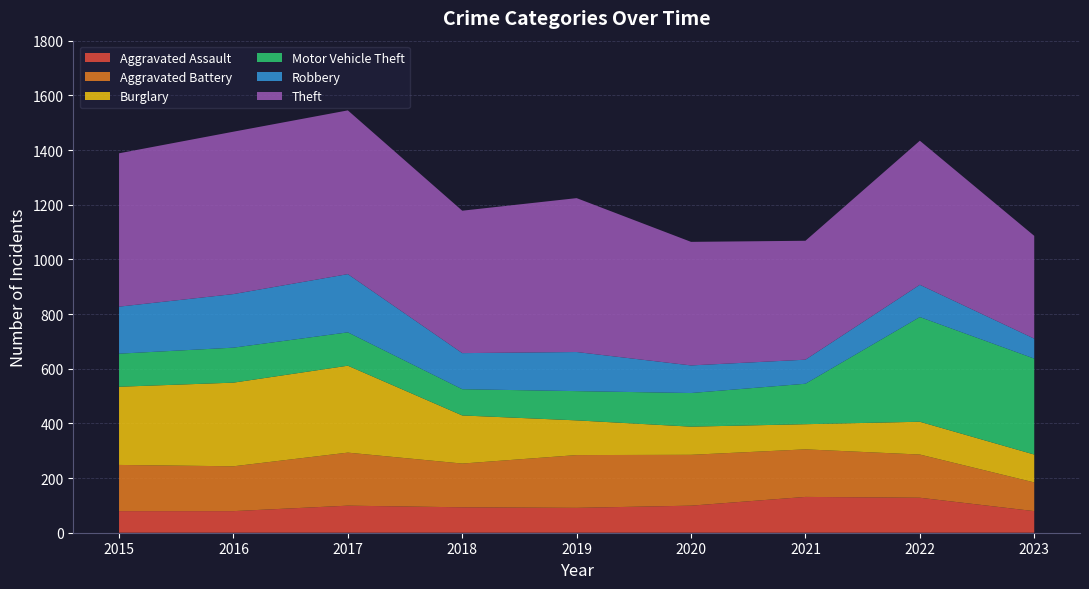

Reading left to right, transcribe all the data shown in this chart.

Aggravated Assault: 2015=79	2016=79	2017=99	2018=93	2019=91	2020=99	2021=131	2022=128	2023=79
Aggravated Battery: 2015=169	2016=164	2017=194	2018=160	2019=193	2020=186	2021=174	2022=158	2023=105
Burglary: 2015=286	2016=306	2017=318	2018=176	2019=127	2020=103	2021=92	2022=120	2023=102
Motor Vehicle Theft: 2015=121	2016=128	2017=122	2018=96	2019=107	2020=123	2021=148	2022=383	2023=351
Robbery: 2015=172	2016=196	2017=213	2018=132	2019=143	2020=101	2021=88	2022=118	2023=73
Theft: 2015=561	2016=594	2017=599	2018=521	2019=563	2020=452	2021=435	2022=527	2023=376